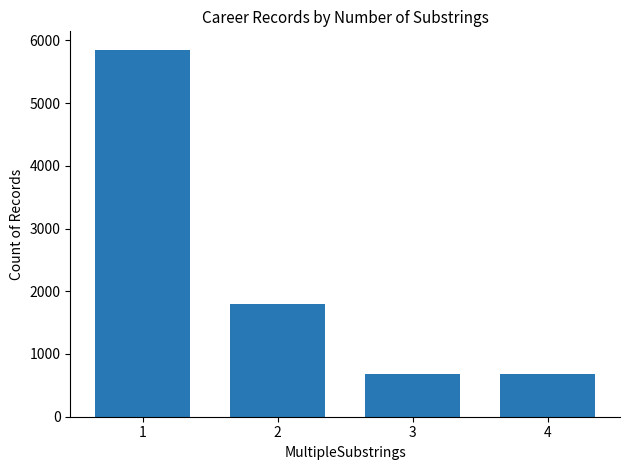

Count the values in the range 675 to 5851.

4